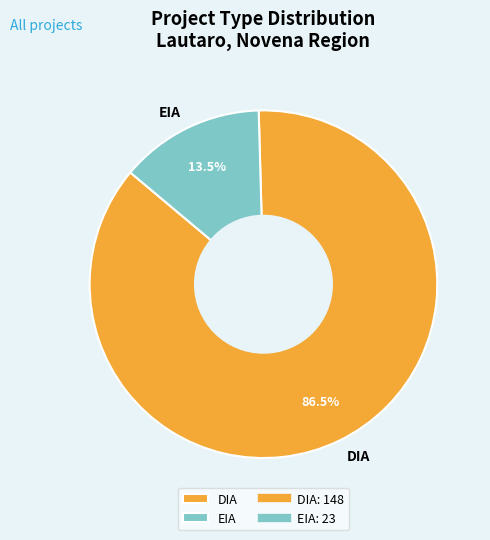

What is the total percentage of EIA and DIA?

100.0%